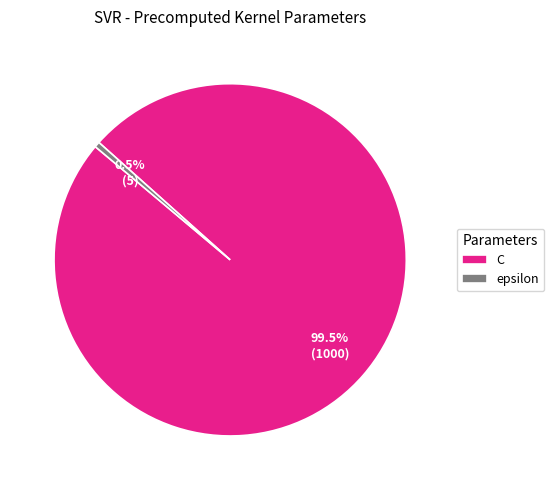

Approximately how many times larger is the value at C compared to epsilon?

200.0